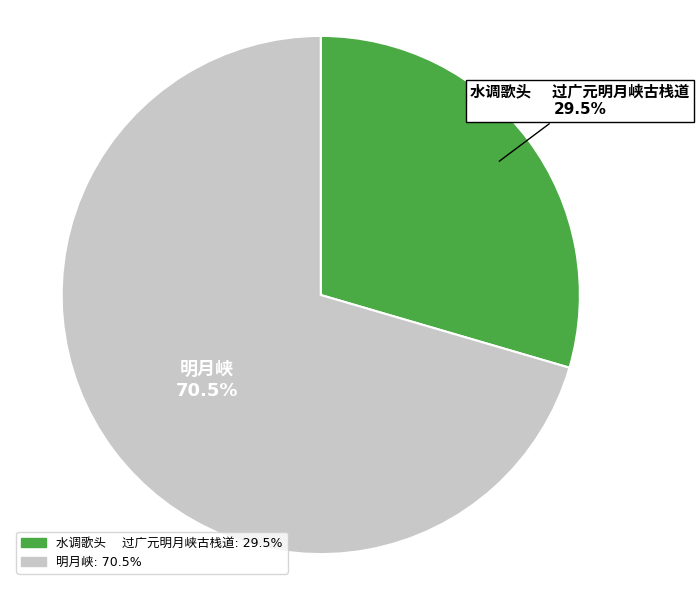

Is there a majority slice in this chart?

Yes